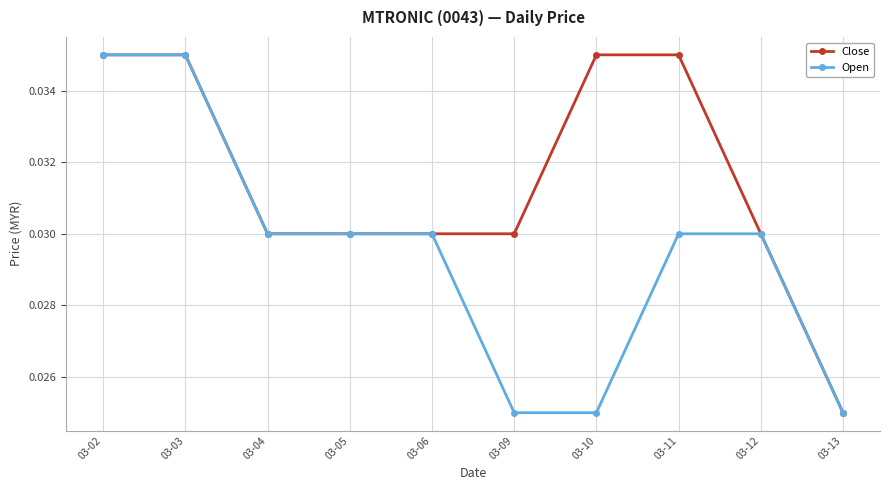

Rank the series by their average value, from highest to lowest.

Close, Open